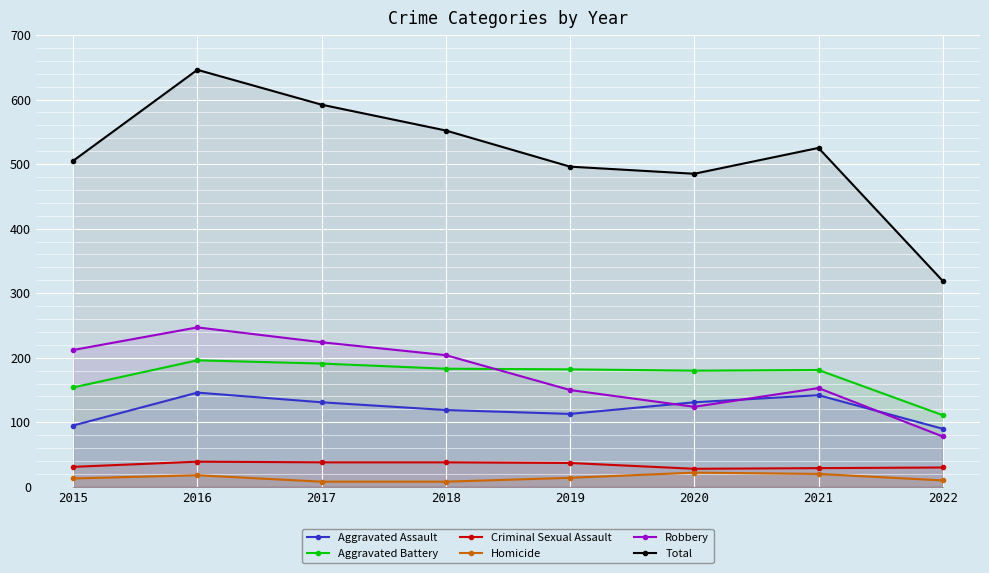

Which series has the largest total across all categories?

Total